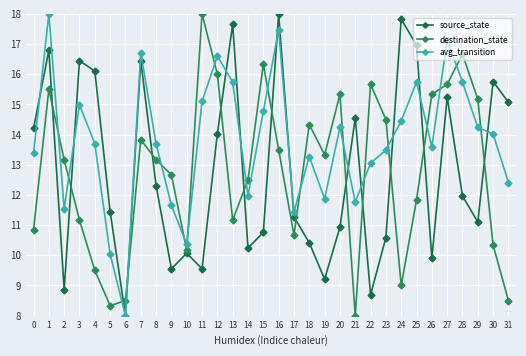

At how many categories does at least one series exceed 10?

31